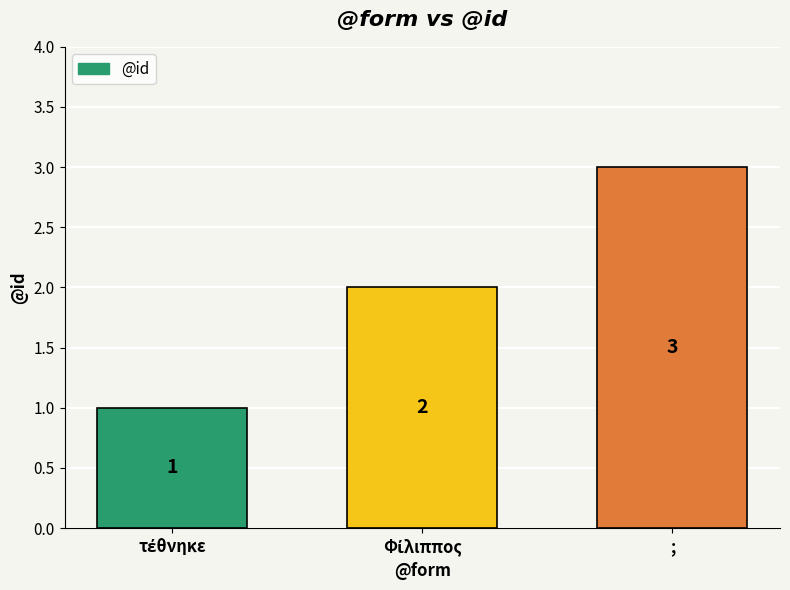

Does the chart contain any negative values?

No